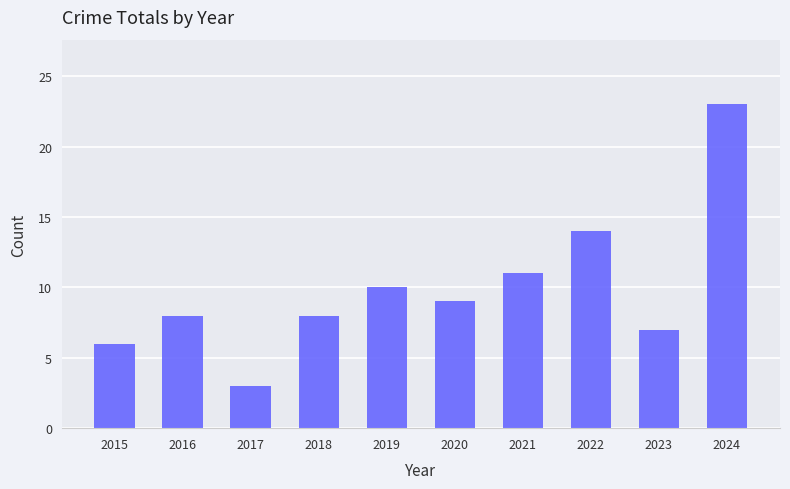

Reading left to right, transcribe all the data shown in this chart.

2015=6	2016=8	2017=3	2018=8	2019=10	2020=9	2021=11	2022=14	2023=7	2024=23